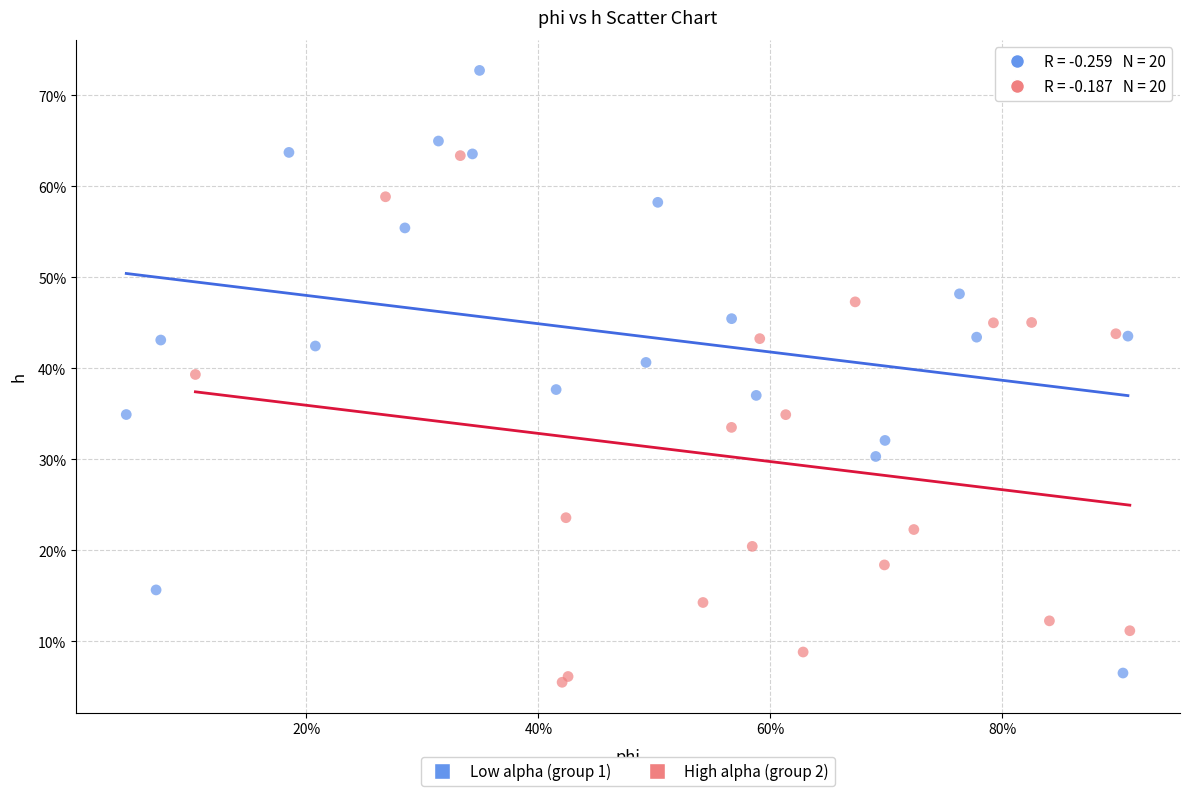

Which series has the largest Y range (max minus min)?

Low alpha (group 1)